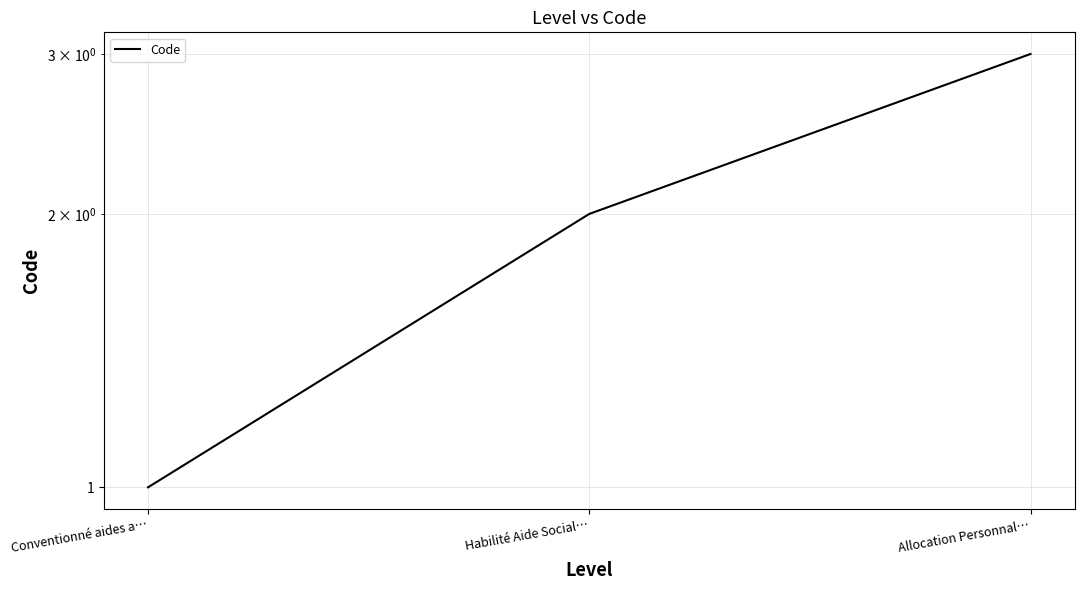

Which has a higher value, Allocation Personnal… or Habilité Aide Social…?

Allocation Personnal…